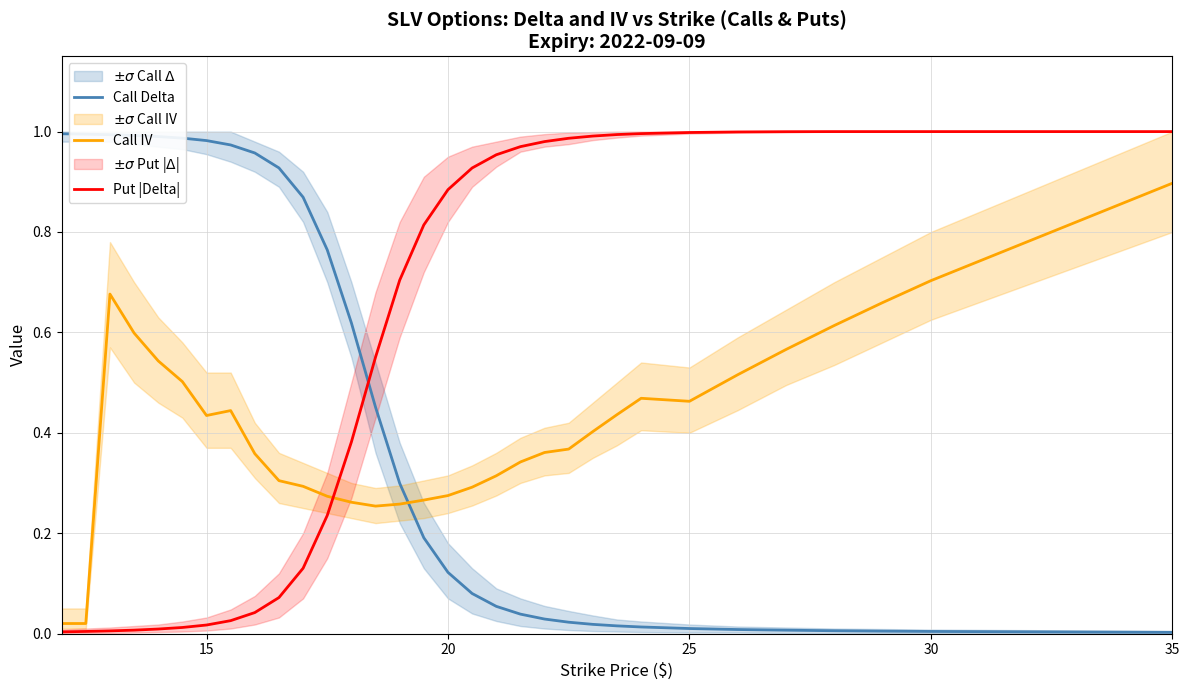

True or false: Put |Delta| and Call Delta intersect in this chart.

True